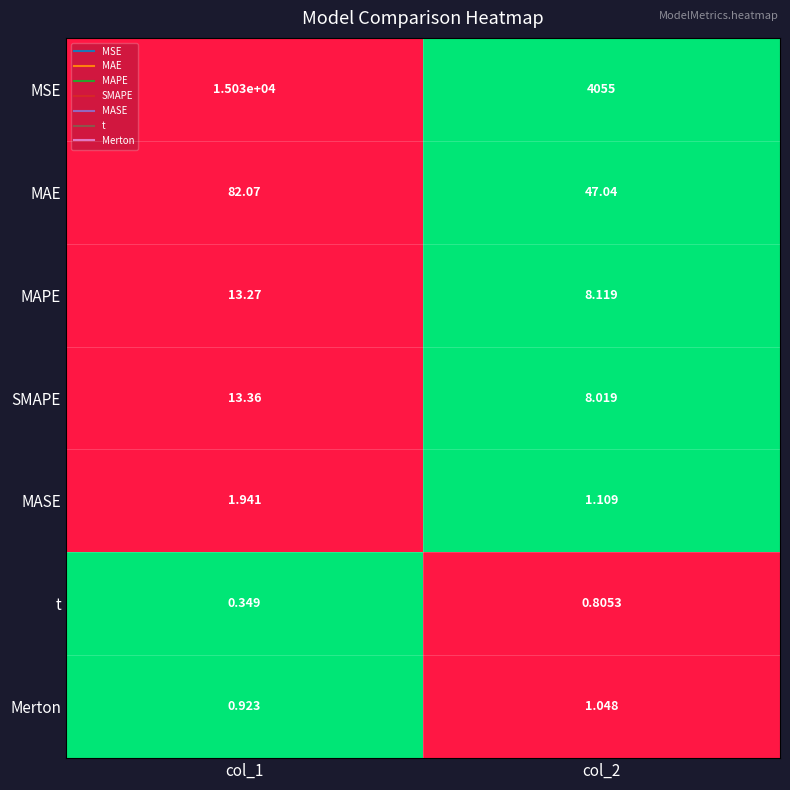

At col_2, list the series in order from smallest to largest.

t, Merton, MASE, SMAPE, MAPE, MAE, MSE